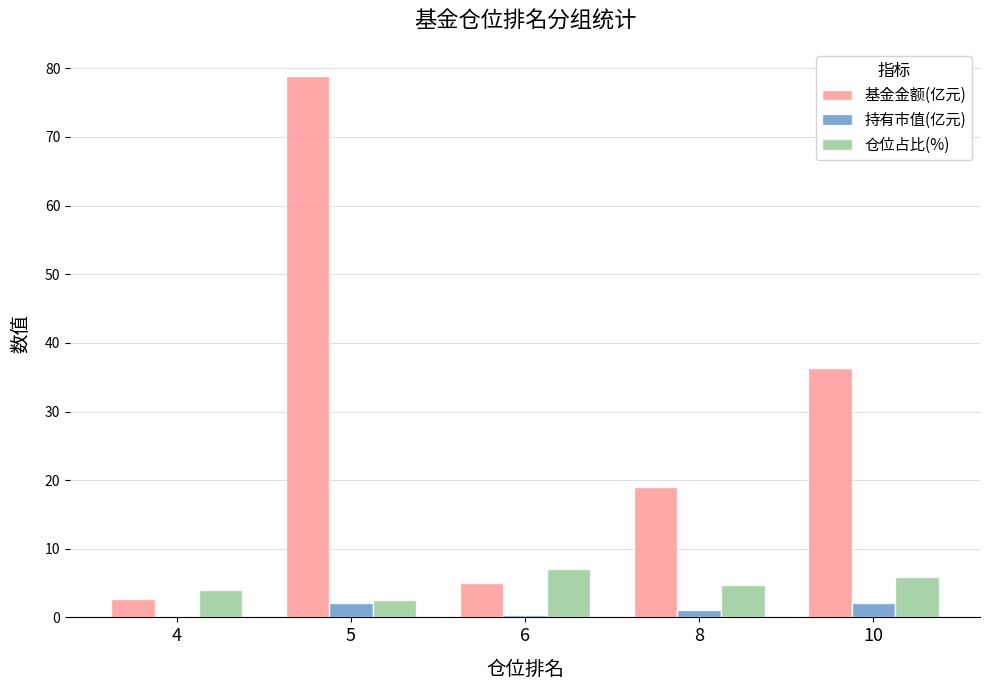

What is the average value of the 基金金额(亿元) series?

28.4